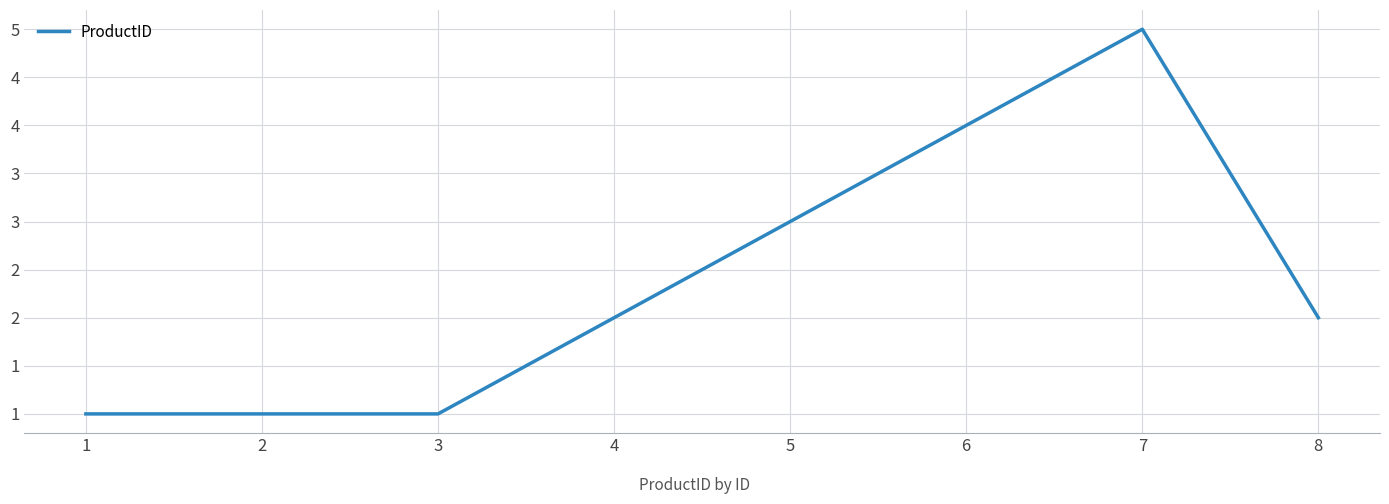

List the labels in order of value, smallest first.

1, 2, 3, 4, 8, 5, 6, 7